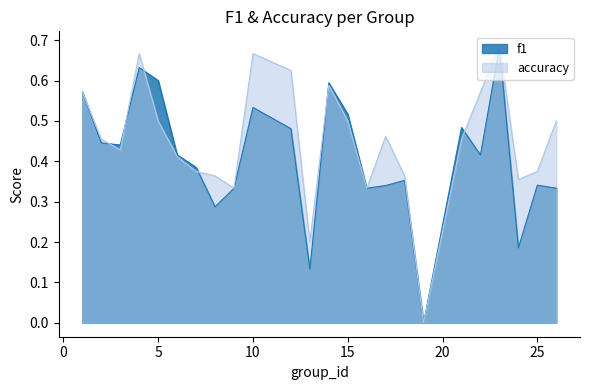

How many data points in accuracy are above 0?

23